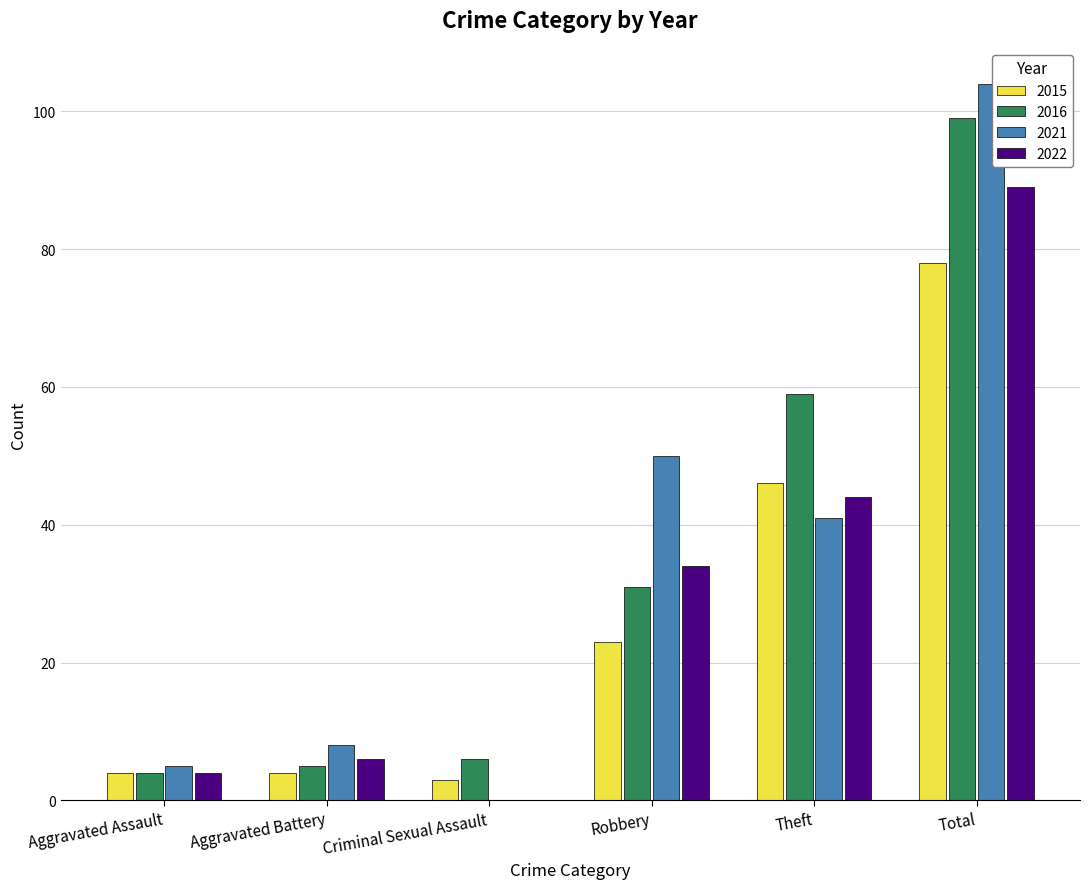

Is the value of 2015 at Theft greater than the value of 2021 at Criminal Sexual Assault?

Yes